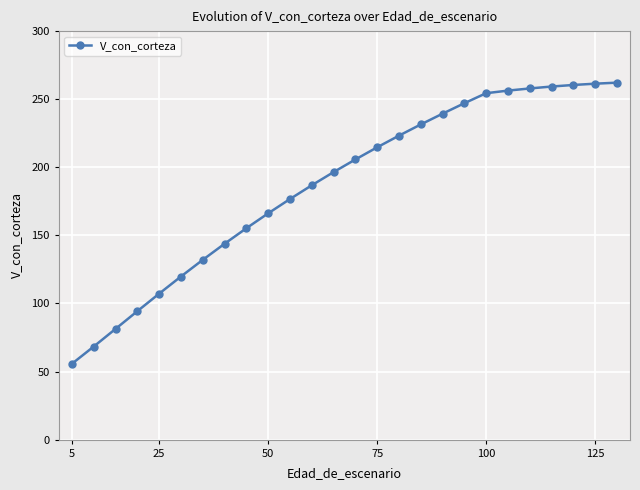

What is the smallest value displayed?

55.7